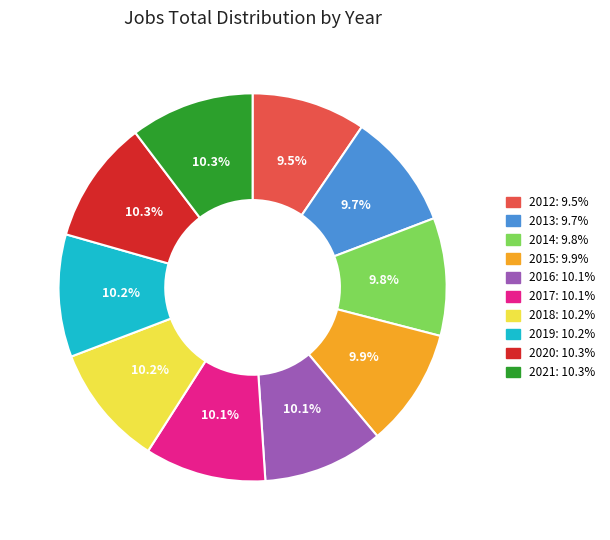

Does any single category account for the majority?

No